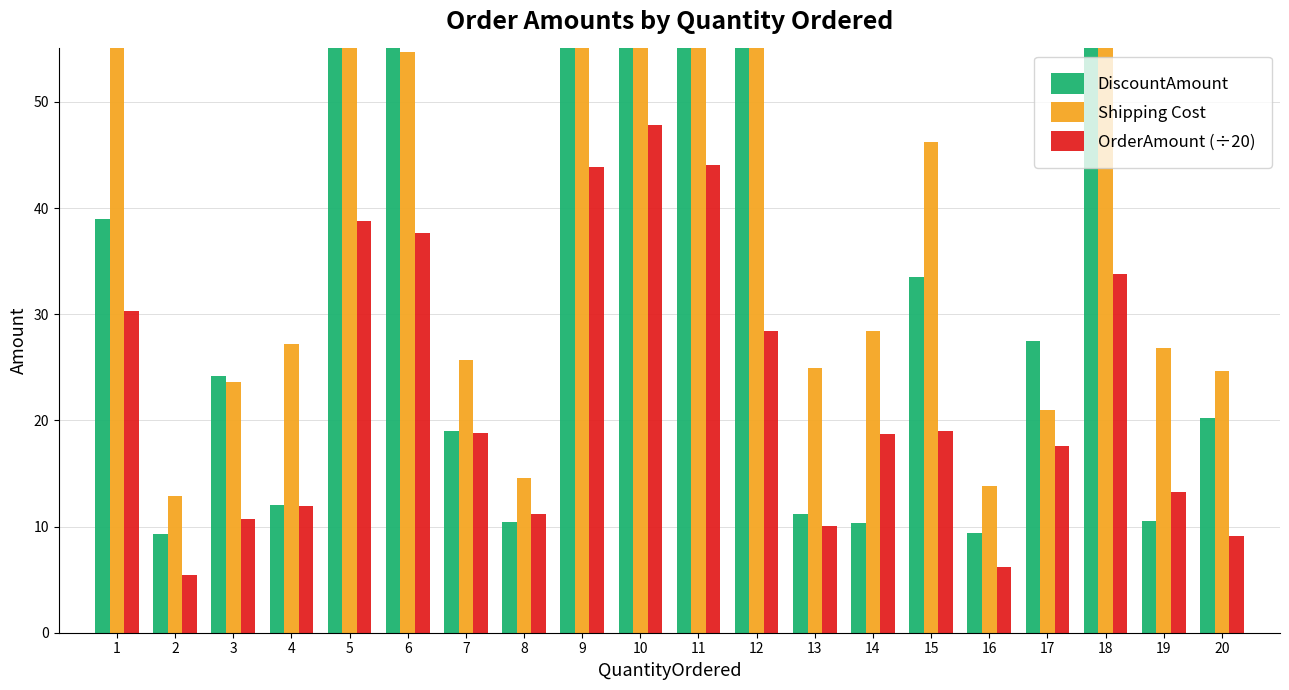

Is the value of Shipping Cost at 10 greater than the value of DiscountAmount at 14?

Yes